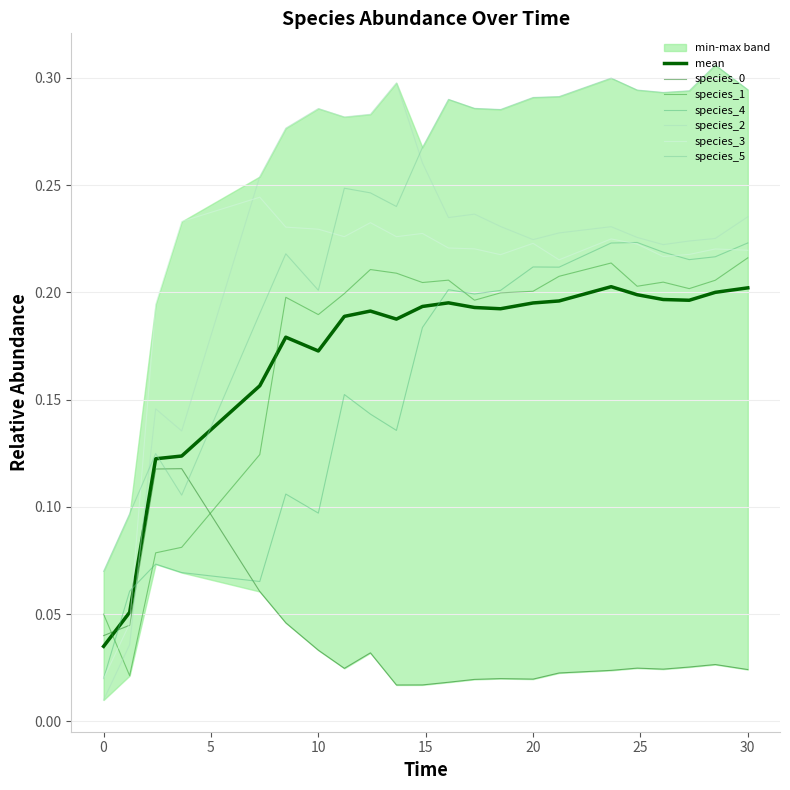

Which series ends up on top after the final intersection of species_0 and species_2?

species_2